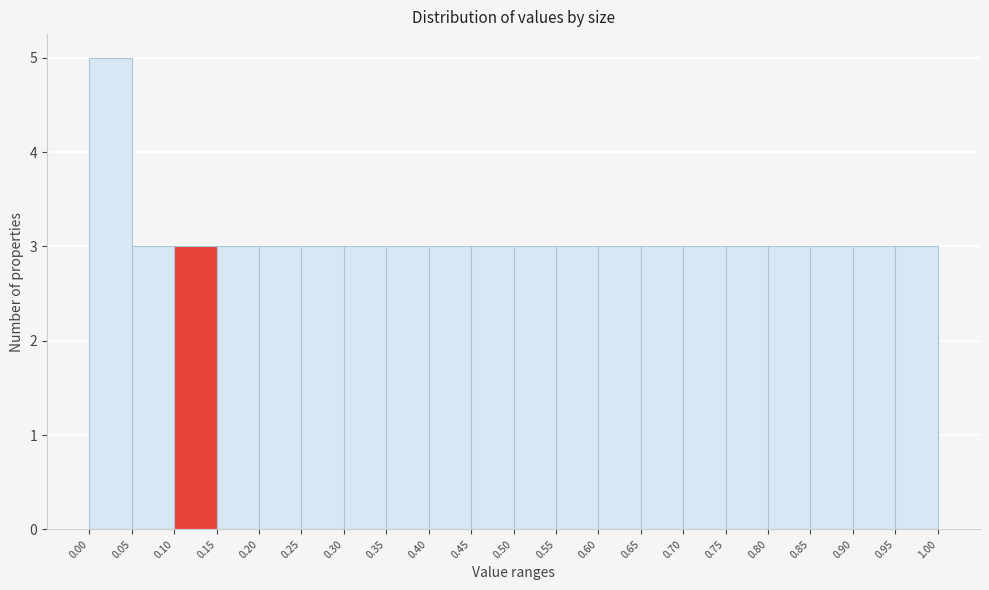

What is the height of the bar covering 0.25 to 0.30 on the x-axis? The values are not printed on the chart, so give them approximately, as read against the axis.

3